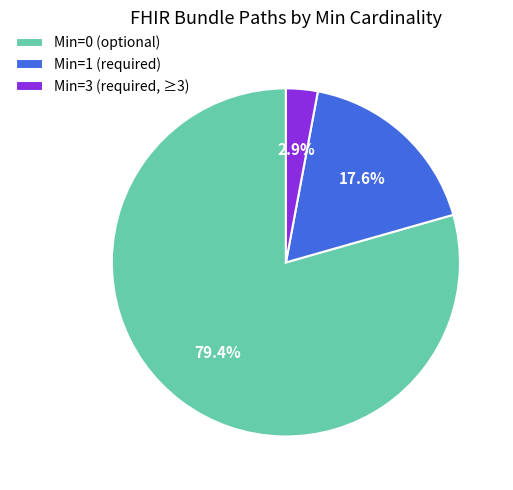

What is the smallest slice in the pie chart?

Min=3 (required, ≥3)